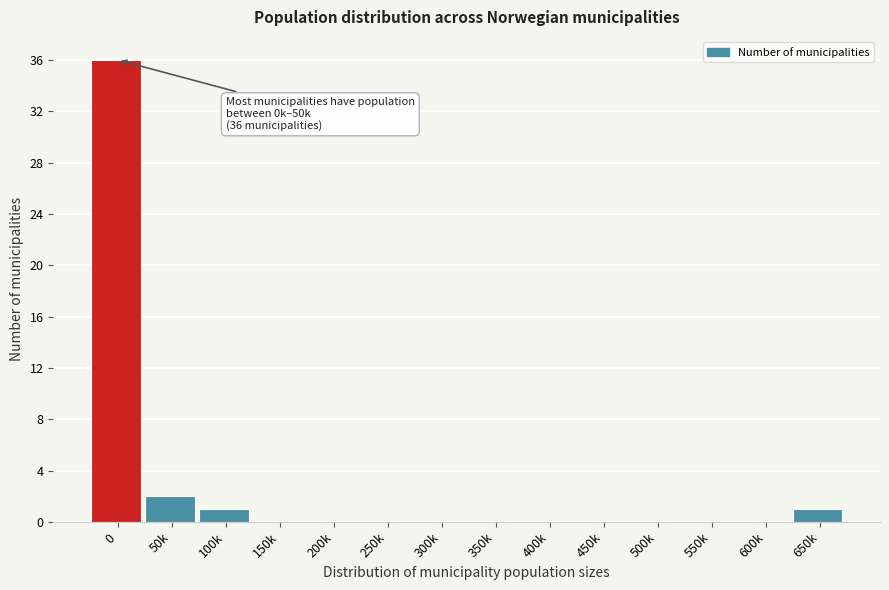

Reading right to left, transcribe all the data shown in this chart.

650k=1	600k=0	550k=0	500k=0	450k=0	400k=0	350k=0	300k=0	250k=0	200k=0	150k=0	100k=1	50k=2	0=36